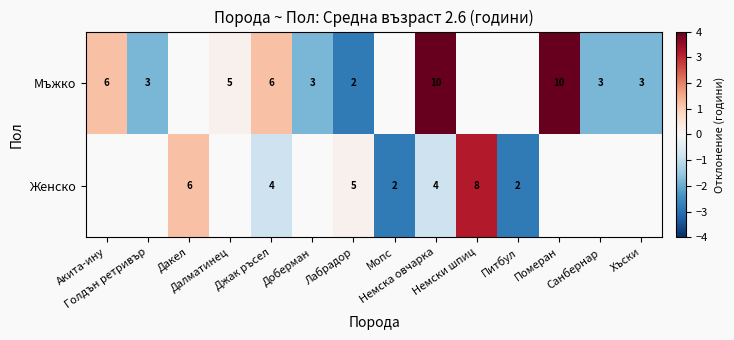

What is the maximum value for Мъжко?

5.2